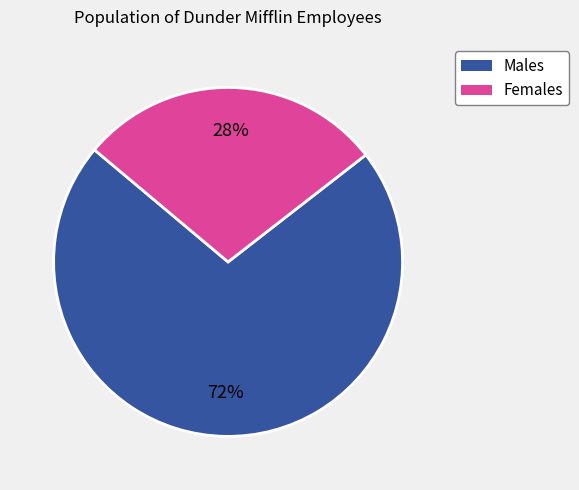

To the nearest percent, what is the average slice percentage?

50%